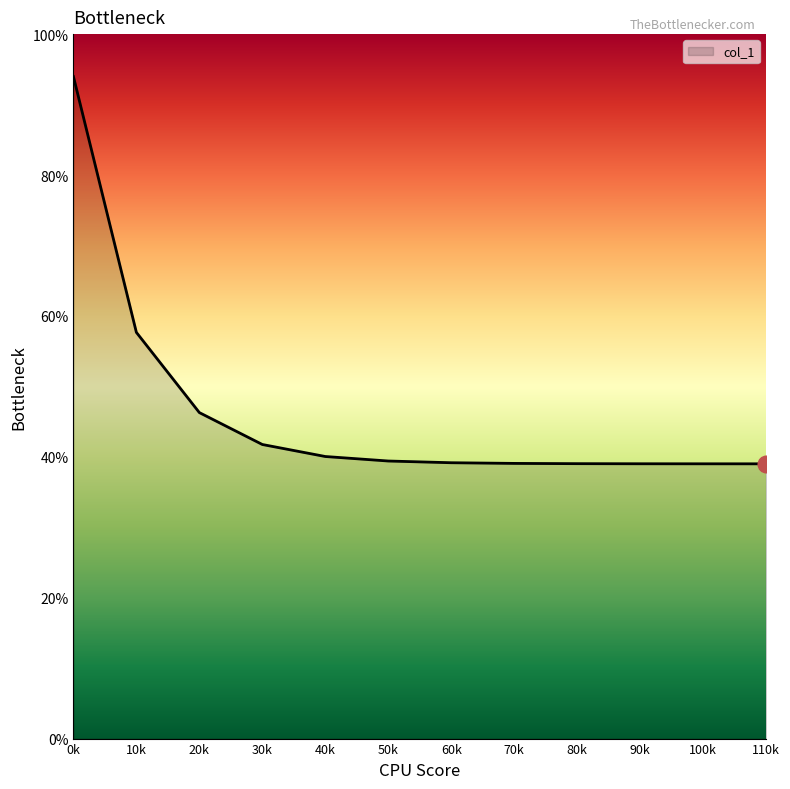

Where is the data nearest to the value 66?

10k